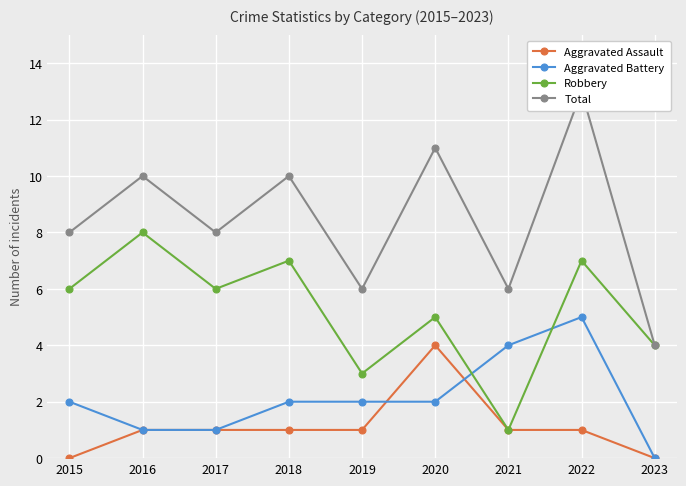

Which series has the largest total across all categories?

Total